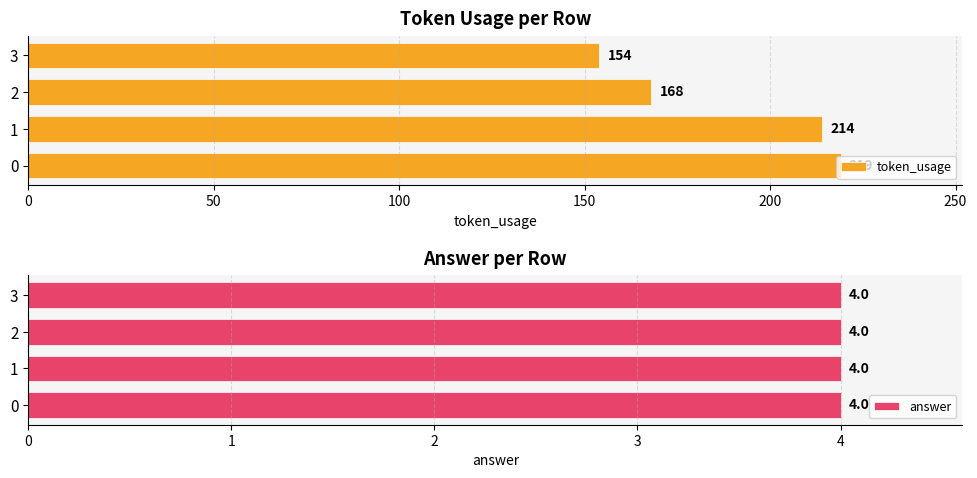

The token_usage series shows 219 at 0. True or false?

True